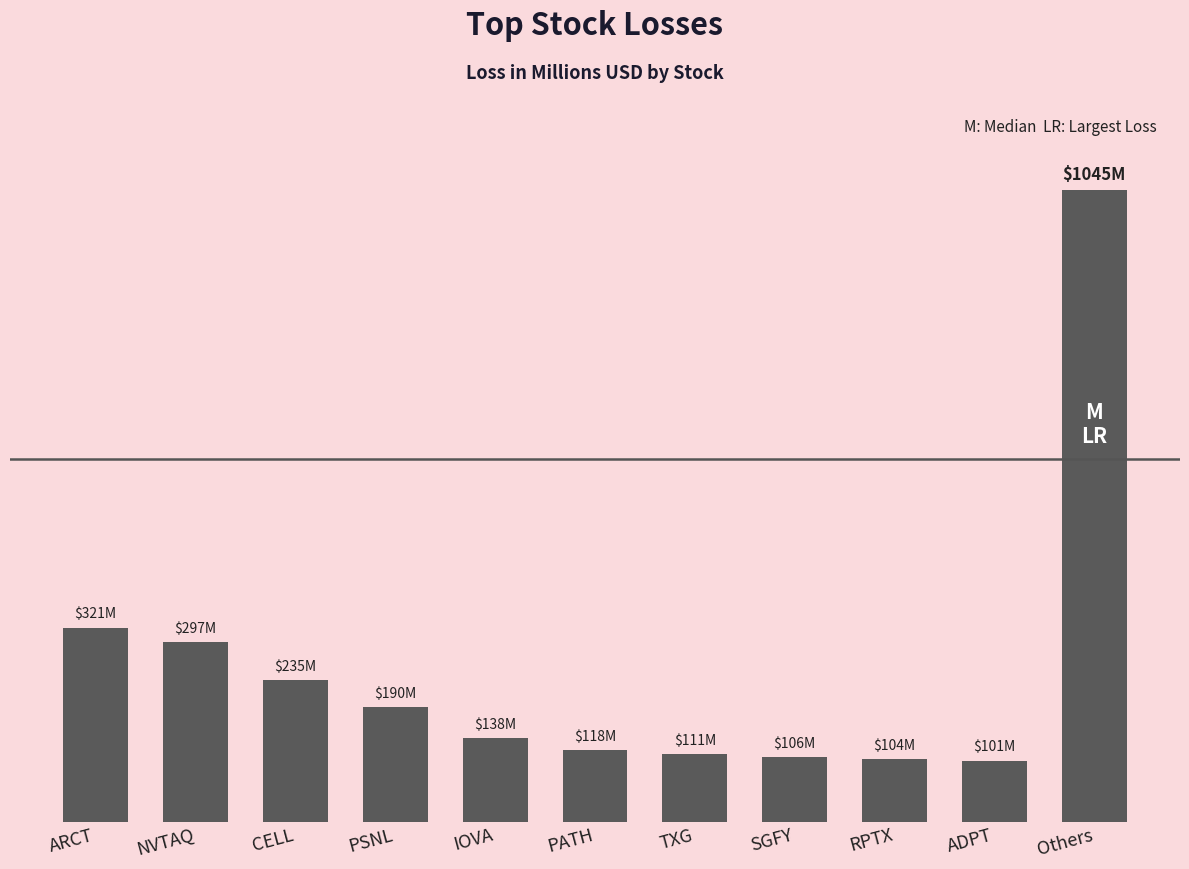

Are the bars horizontal?

No